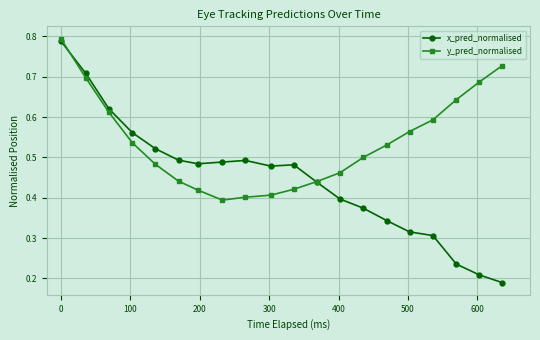

List the series in order of their peak value, highest first.

y_pred_normalised, x_pred_normalised